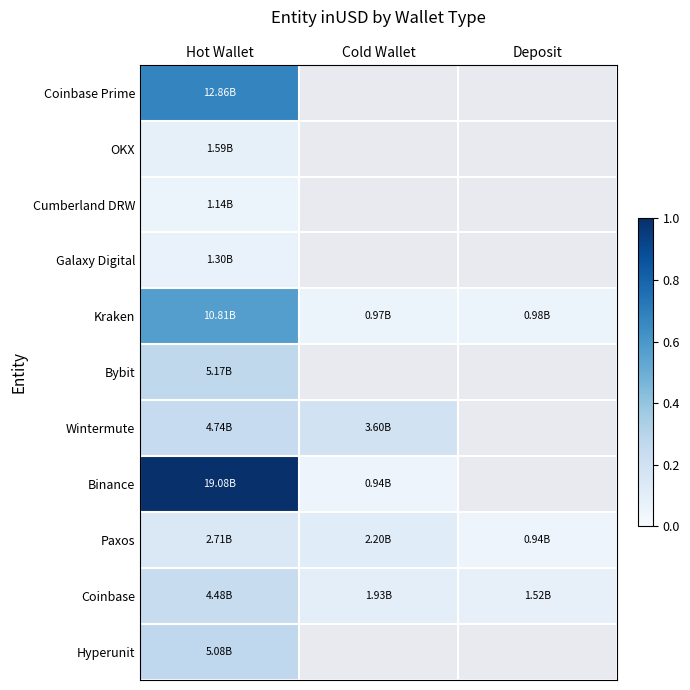

What is the difference between the maximum and second lowest values in the Kraken series?

0.5